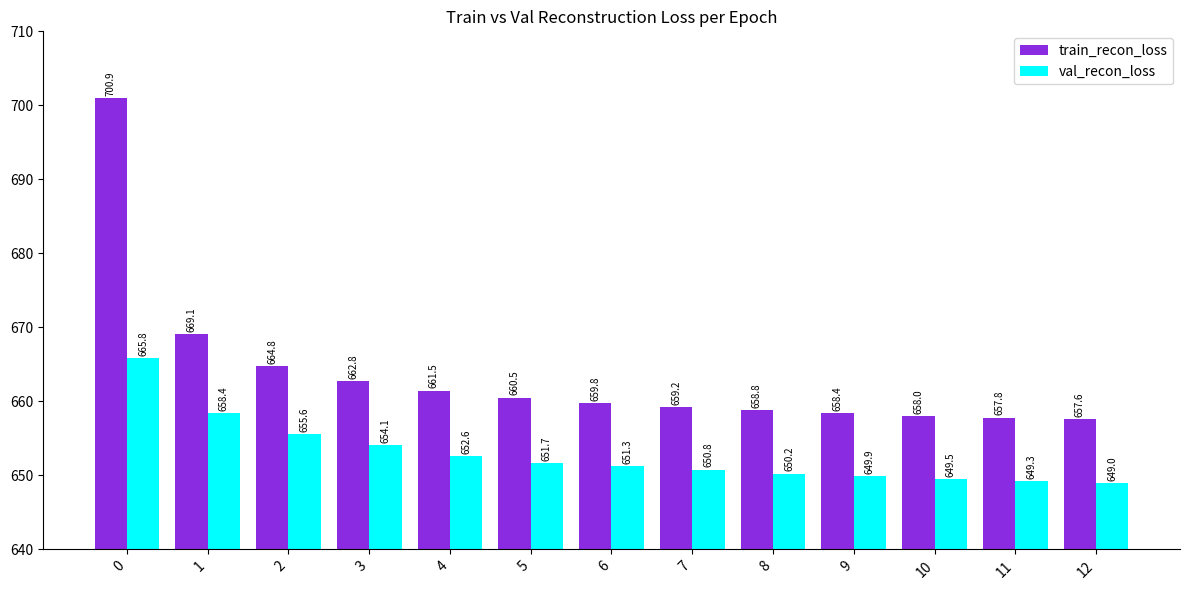

Where is train_recon_loss nearest to the value 679?

1